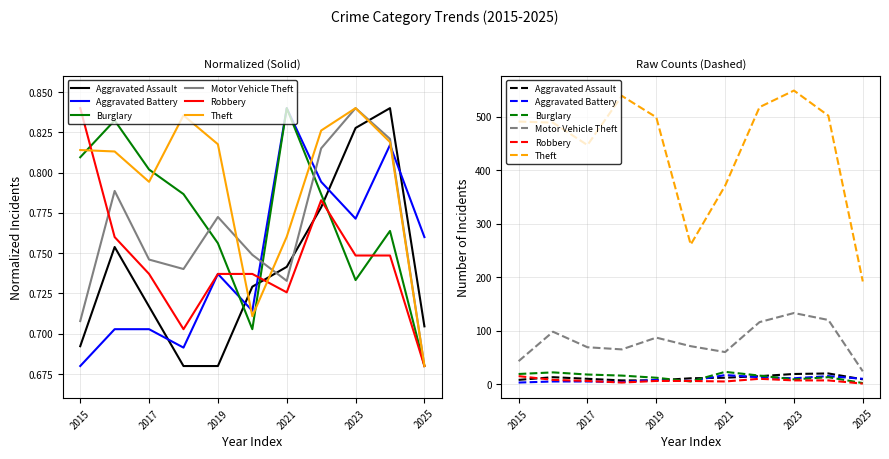

The Burglary series shows 3 at 2025. True or false?

False